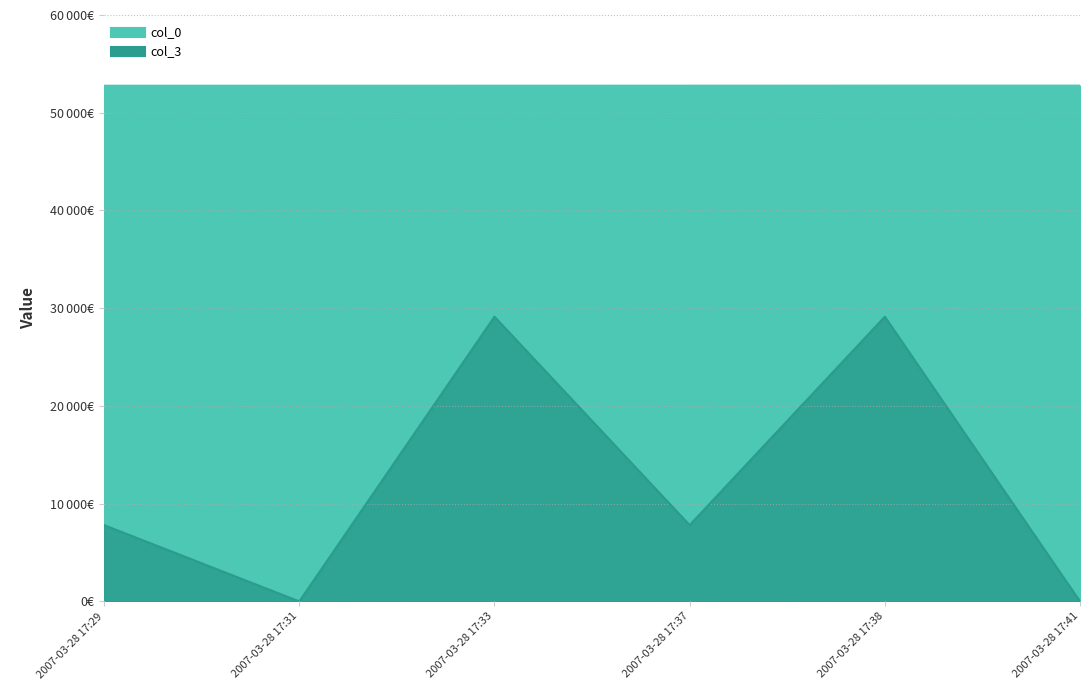

What are all the series names shown in the legend?

col_0, col_3